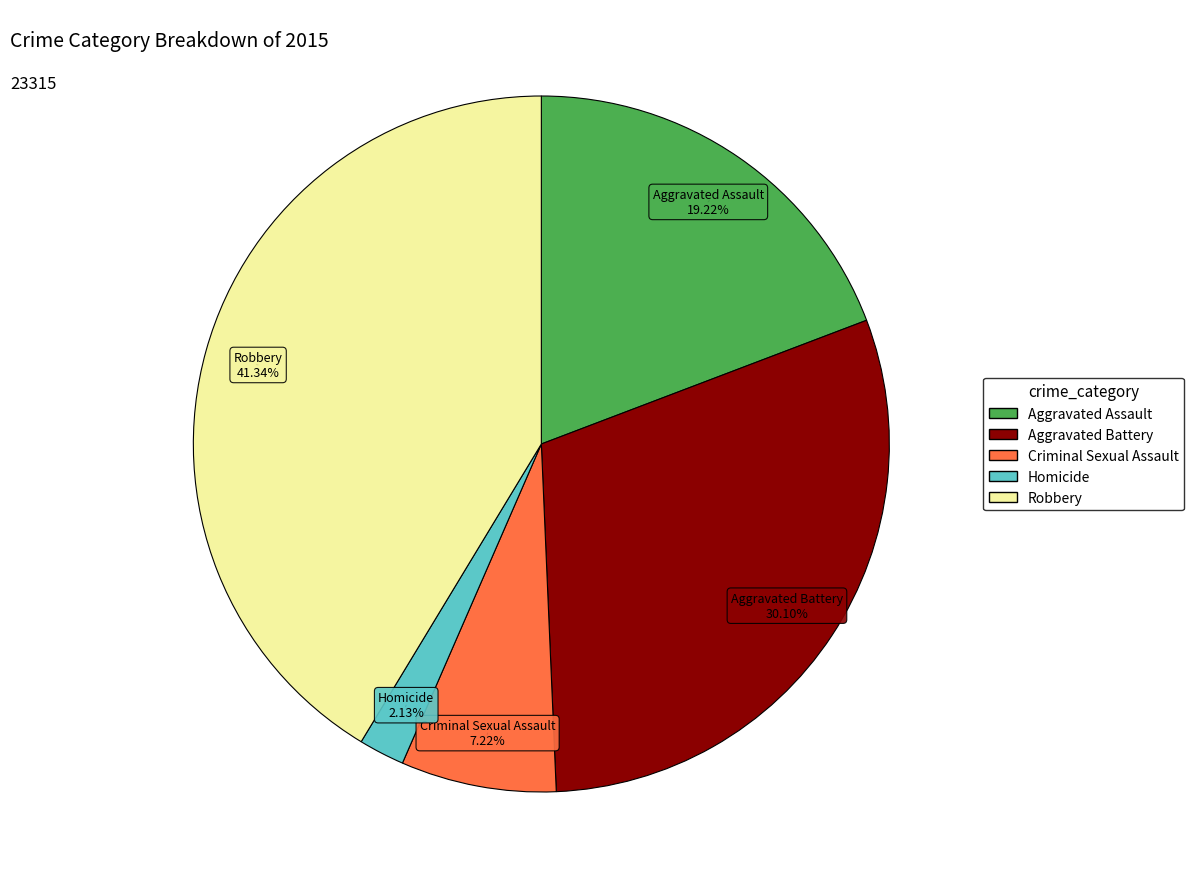

True or false: Aggravated Battery accounts for 30% of the total.

True